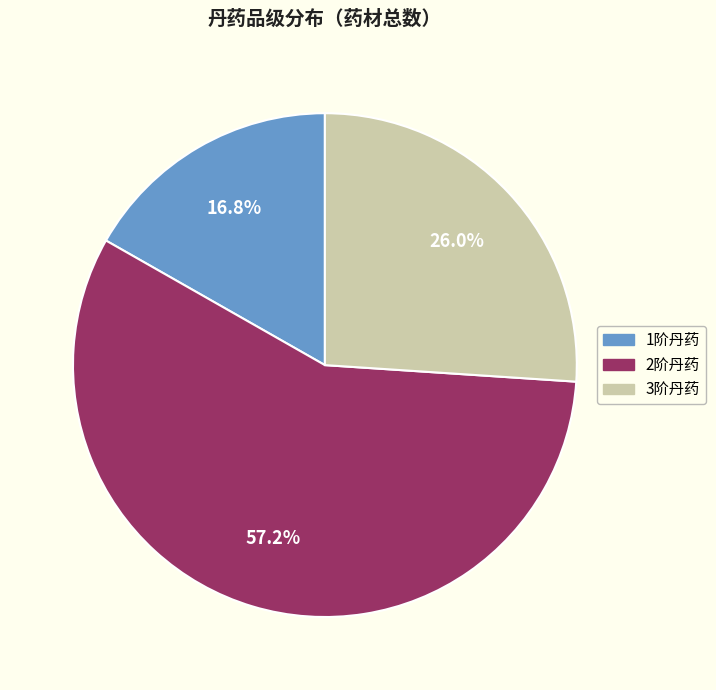

Is there any slice that represents more than half of the pie?

Yes